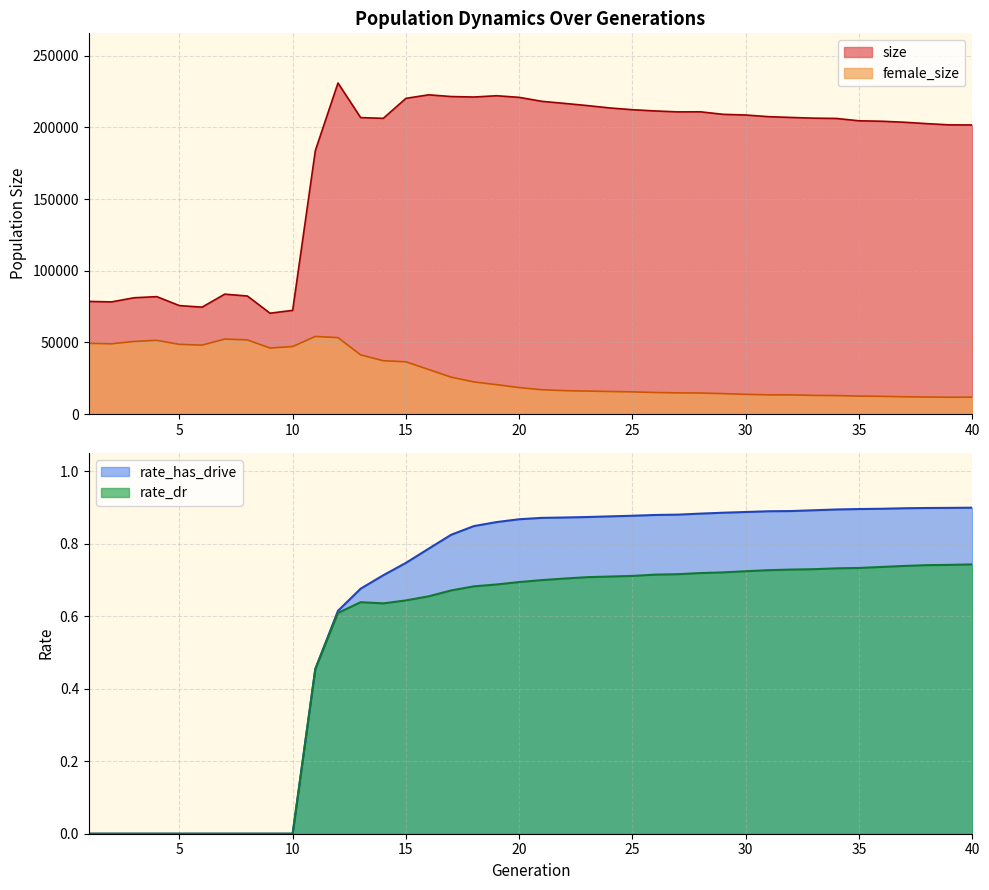

Rank the categories by female_size value from lowest to highest.

39, 40, 38, 37, 36, 35, 34, 33, 32, 31, 30, 29, 28, 27, 26, 25, 24, 23, 22, 21, 20, 19, 18, 17, 16, 15, 14, 13, 9, 10, 6, 5, 2, 1, 3, 4, 8, 7, 12, 11